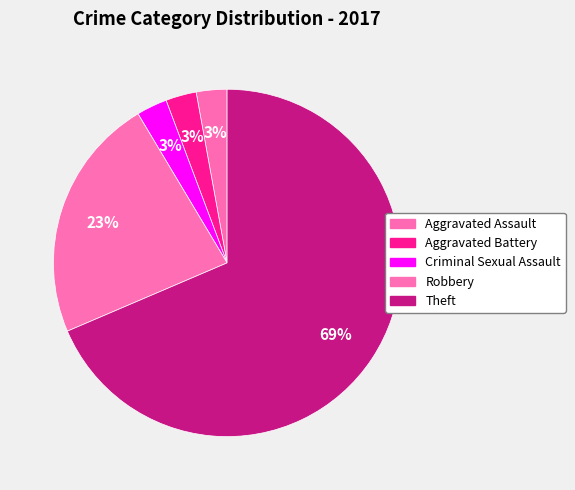

The Criminal Sexual Assault slice represents 3% of the pie. True or false?

True